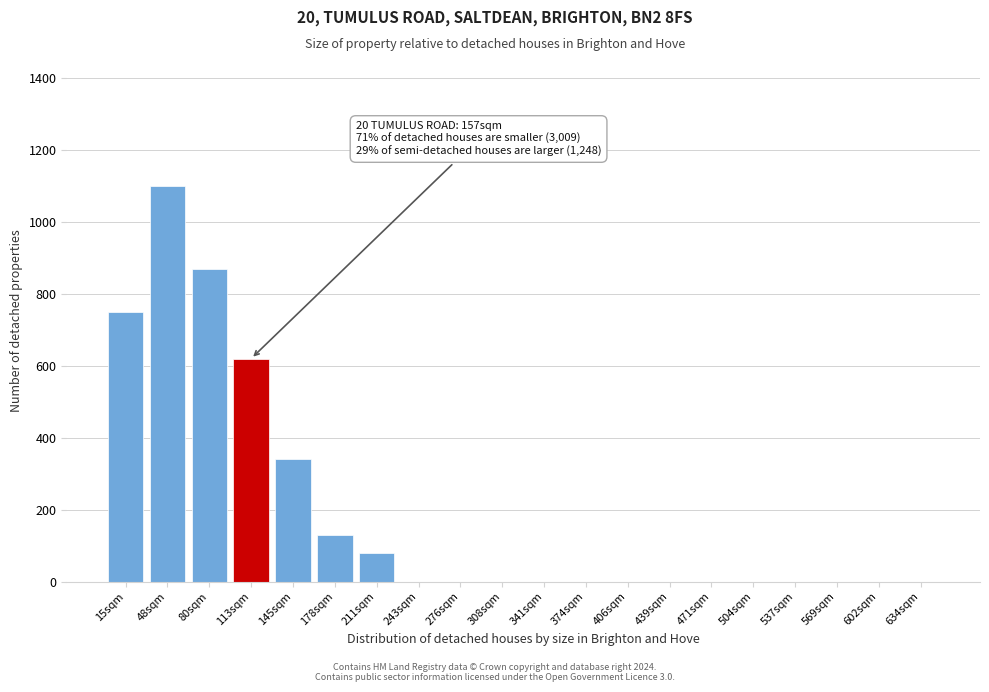

Reading left to right, extract all data points from this chart.

15sqm=750	48sqm=1100	80sqm=870	113sqm=620	145sqm=340	178sqm=130	211sqm=80	243sqm=0	276sqm=0	308sqm=0	341sqm=0	374sqm=0	406sqm=0	439sqm=0	471sqm=0	504sqm=0	537sqm=0	569sqm=0	602sqm=0	634sqm=0